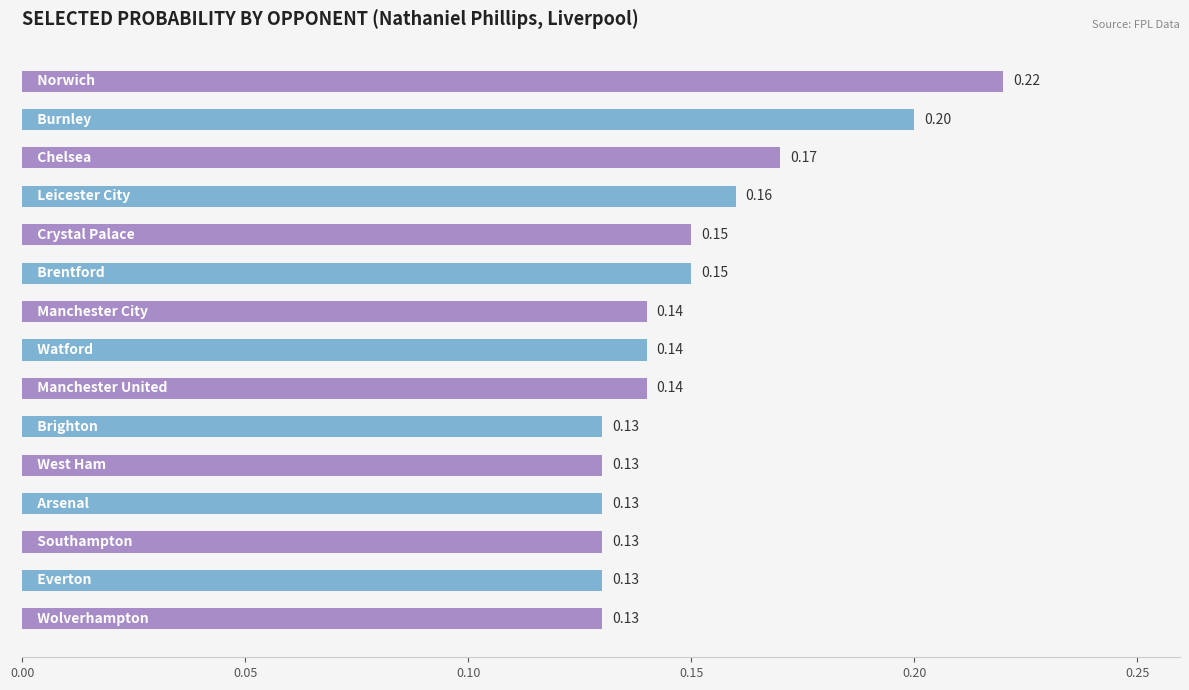

What is the difference between the second highest and second lowest values?

0.1